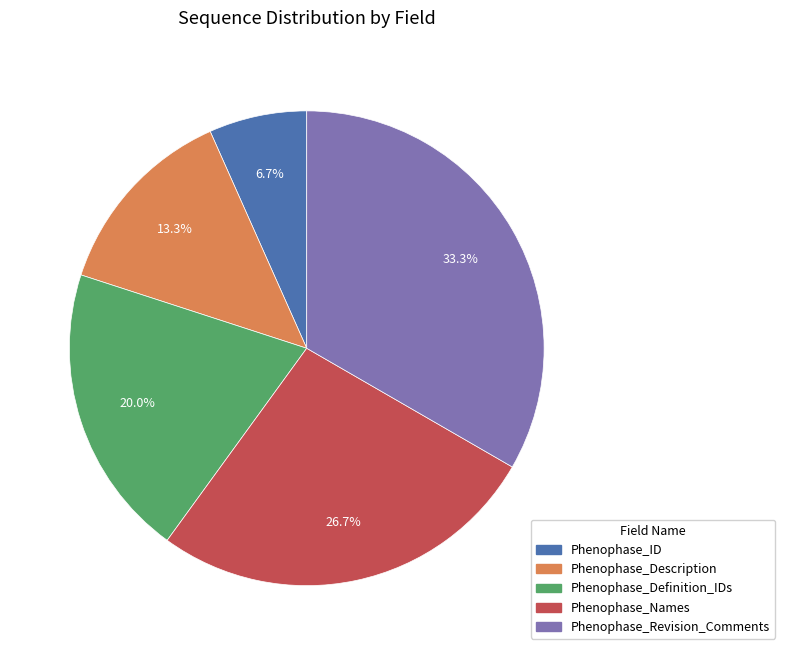

What percentage is the Phenophase_ID slice, to the nearest percent?

7%